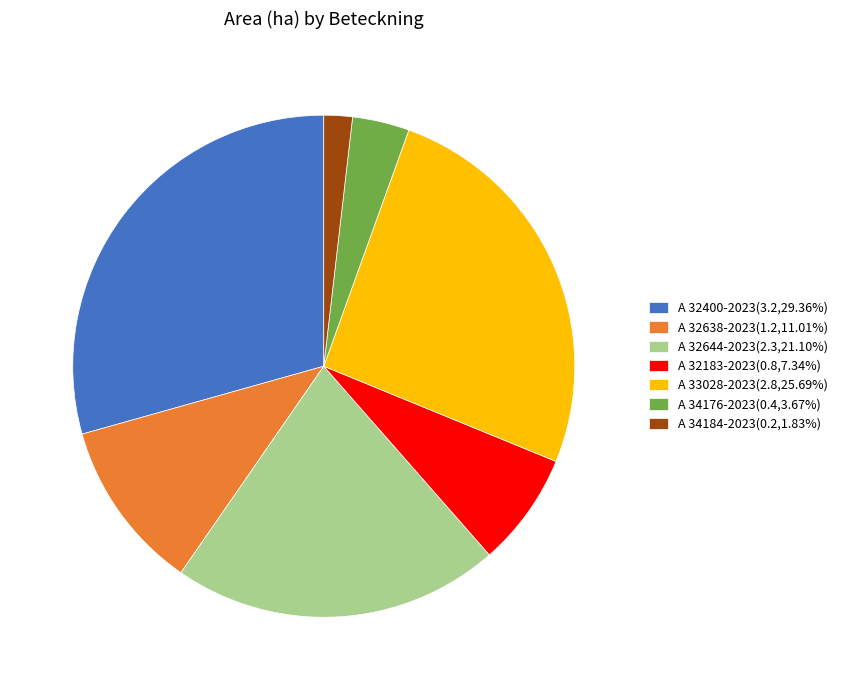

True or false: A 33028-2023 accounts for 15% of the total.

False